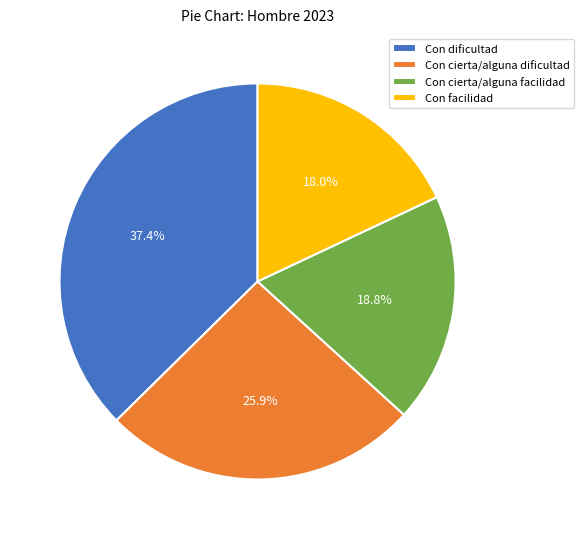

True or false: Con dificultad accounts for 30% of the total.

False